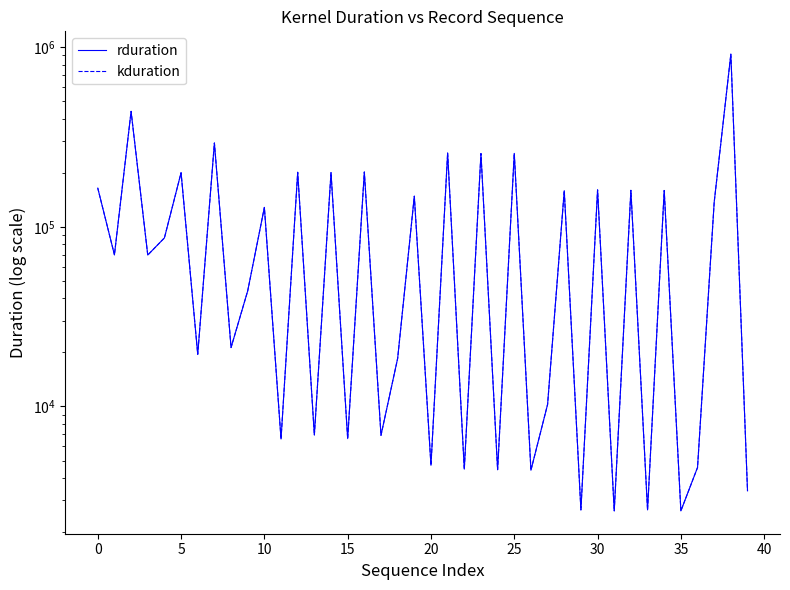

Does the chart display data point markers on the line(s)?

No